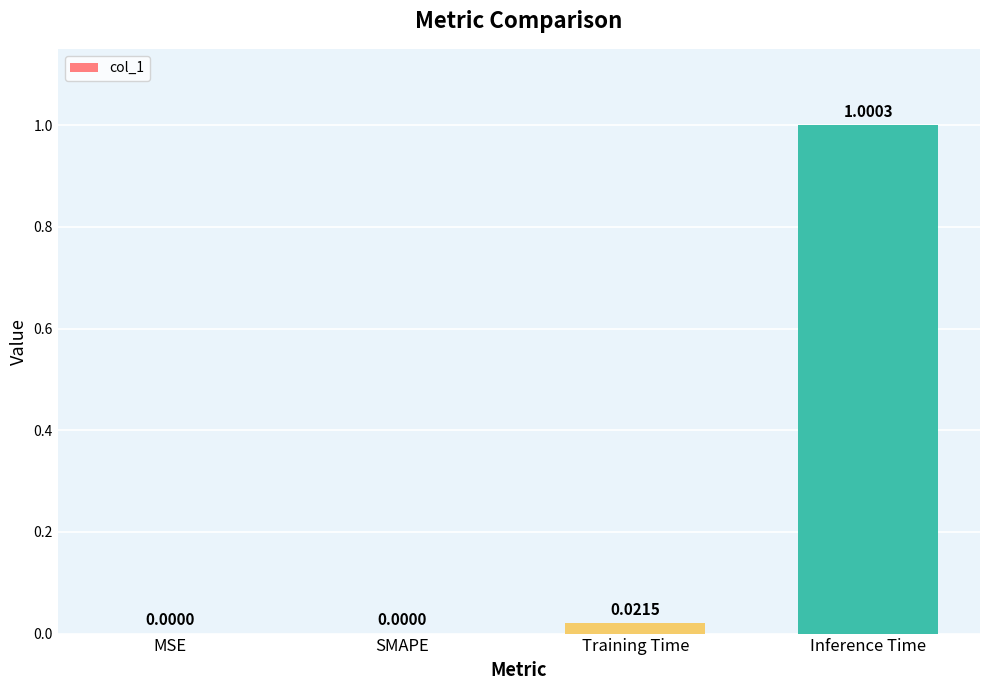

What is the difference between the values at Inference Time and SMAPE?

1.0